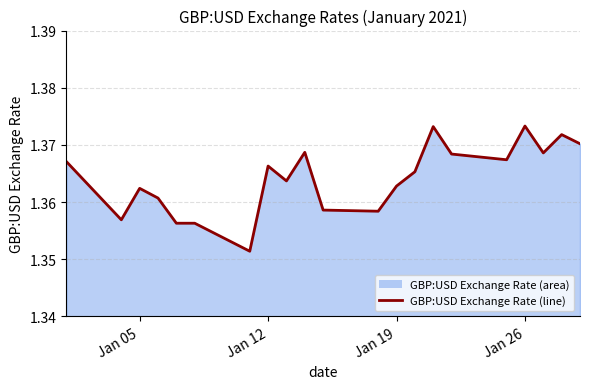

Where is the first local maximum?

Jan 05